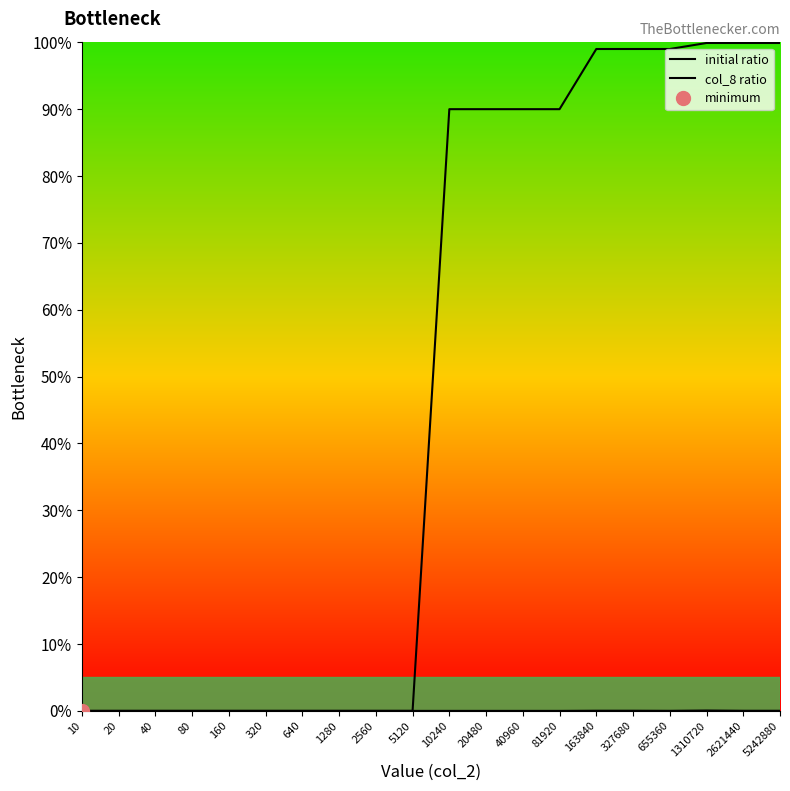

What is the difference between the initial ratio values at 5120 and 40960?

90.0